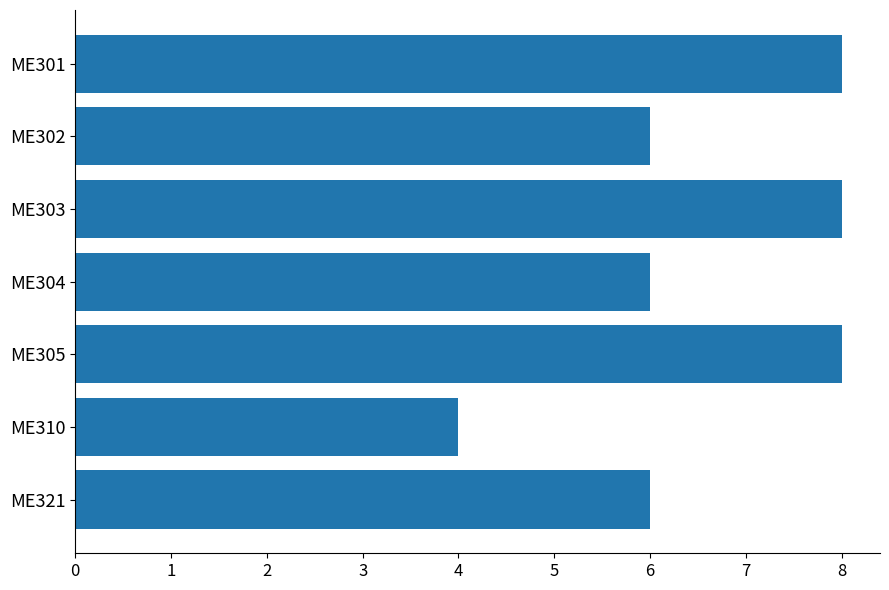

The chart shows a value of 2 at ME310. True or false?

False